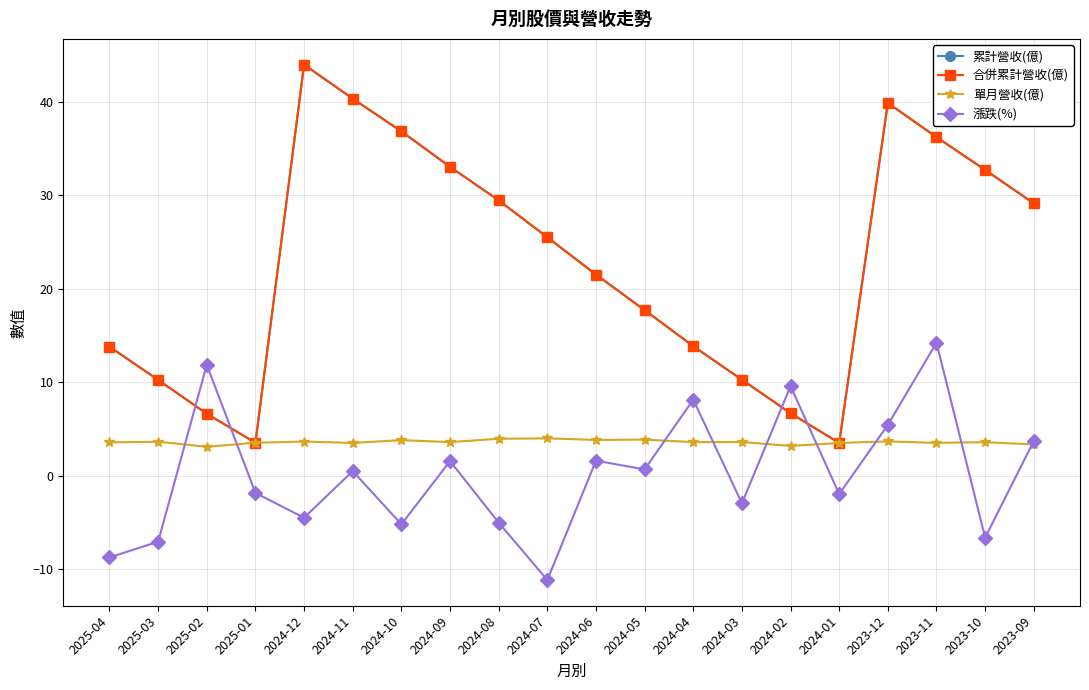

What are all the series names shown in the legend?

累計營收(億), 合併累計營收(億), 單月營收(億), 漲跌(%)